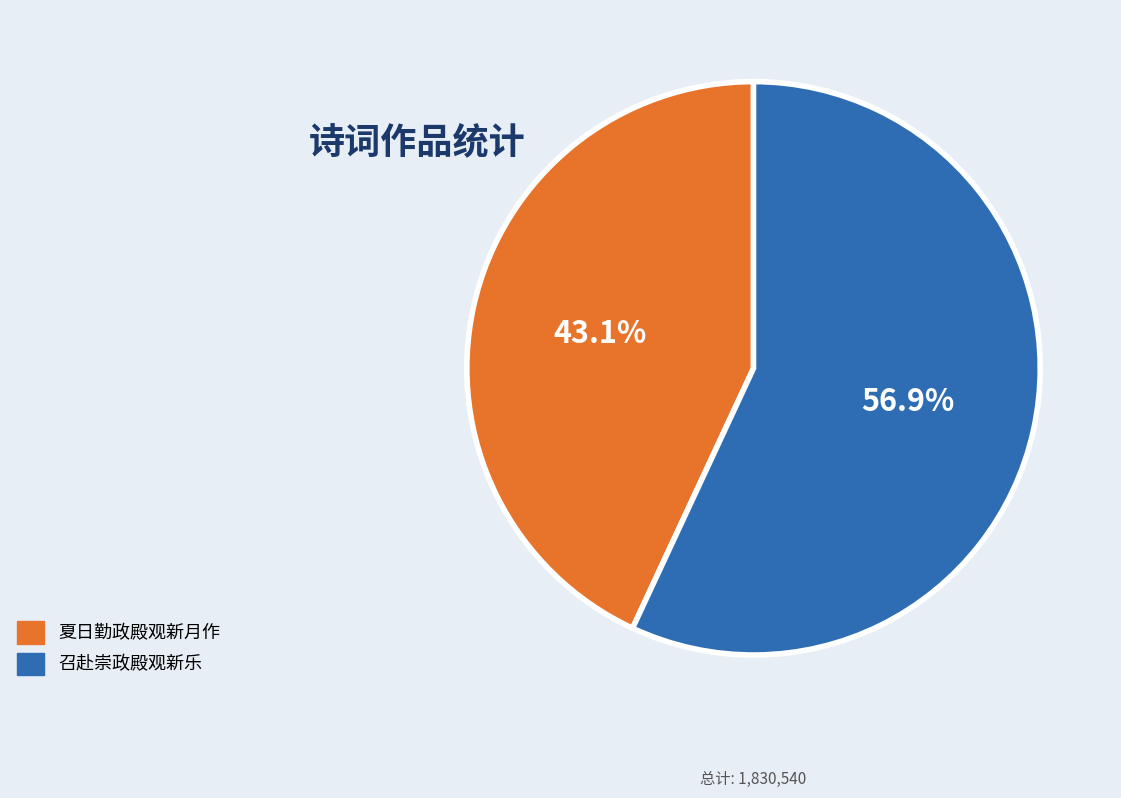

To the nearest percent, what is the difference between the 夏日勤政殿观新月作 and 召赴崇政殿观新乐 slice percentages?

14%